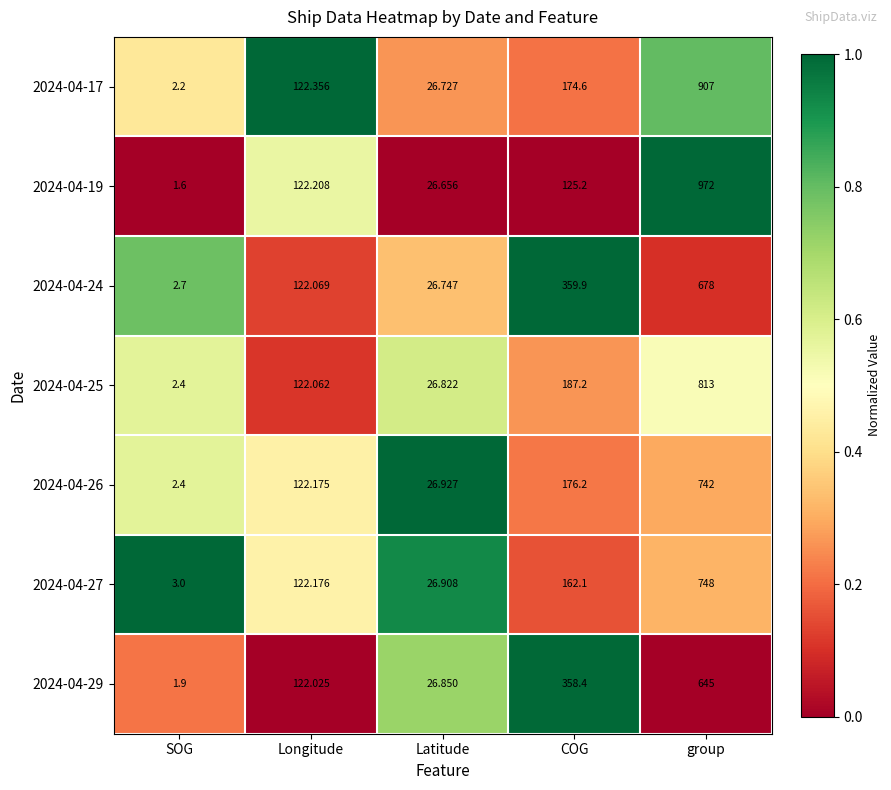

Which category has the highest value across all series?

group